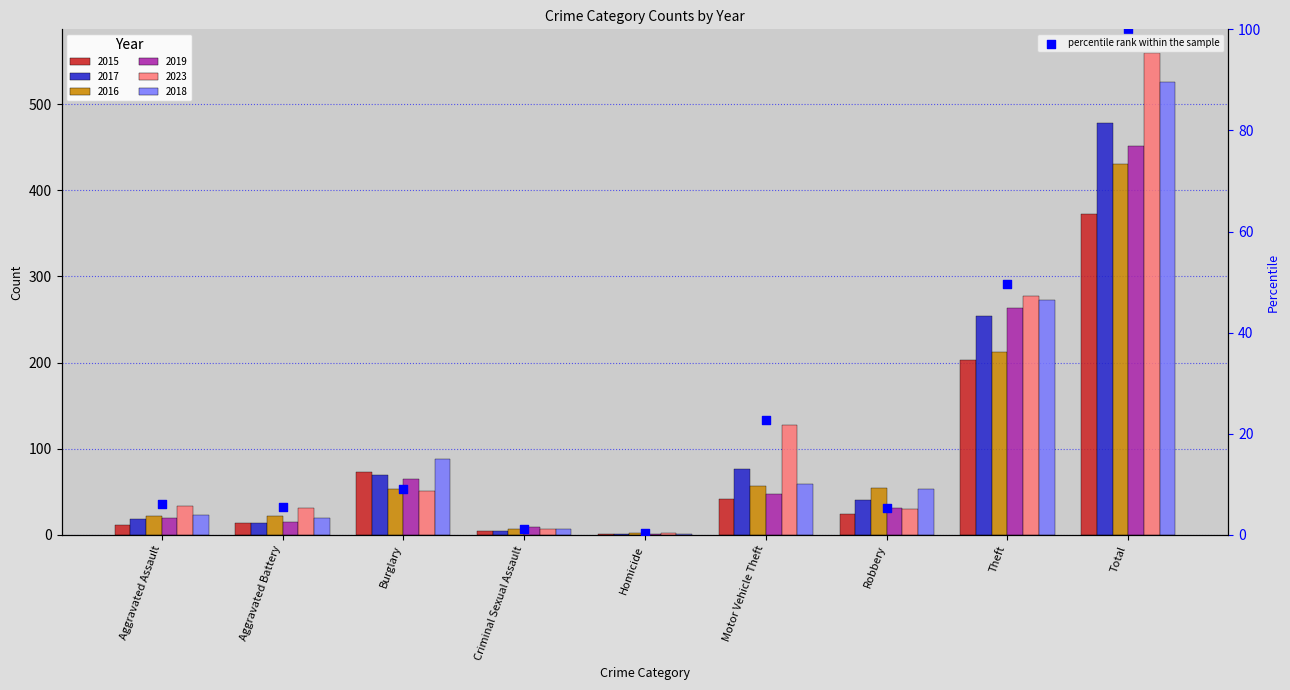

Approximately how many times larger is the value at Aggravated Battery compared to Total?

0.1